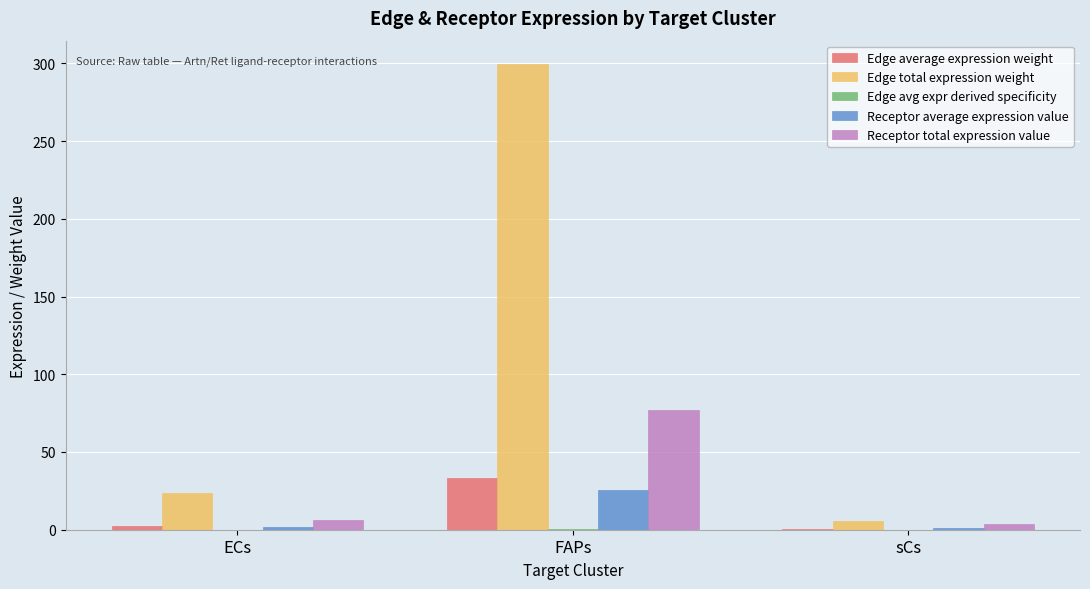

The value of Edge total expression weight at ECs is 23.7. True or false?

True